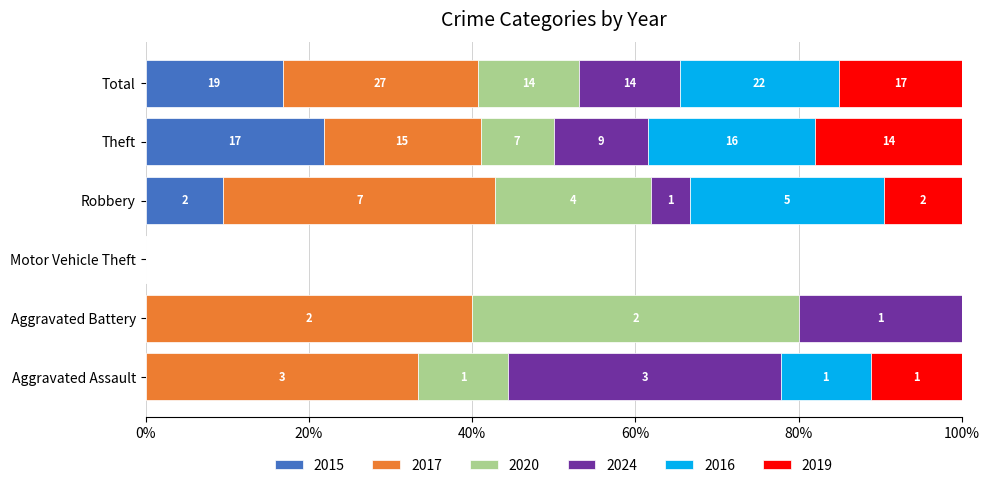

What are all the series names shown in the legend?

2015, 2017, 2020, 2024, 2016, 2019